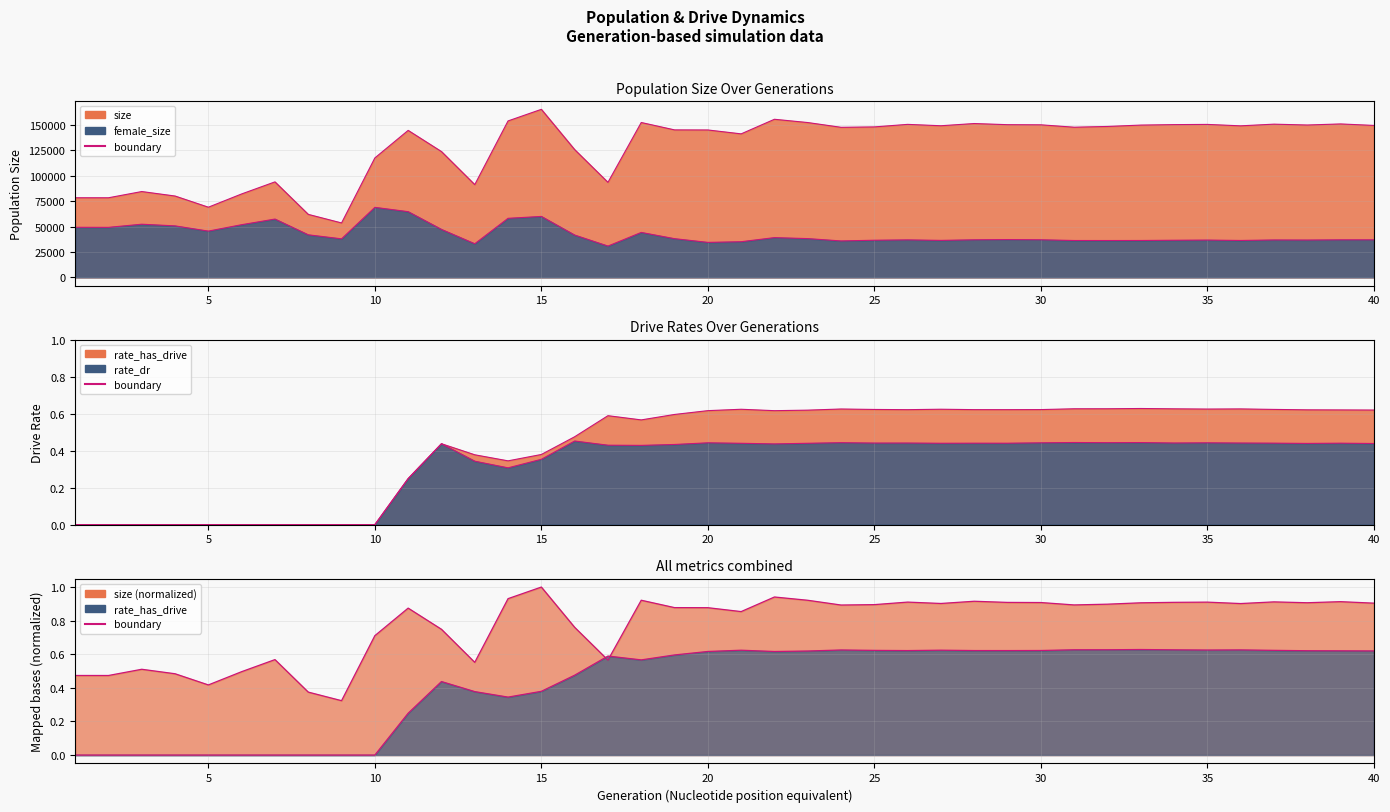

What is the approximate value of rate_dr at 31?

0.4